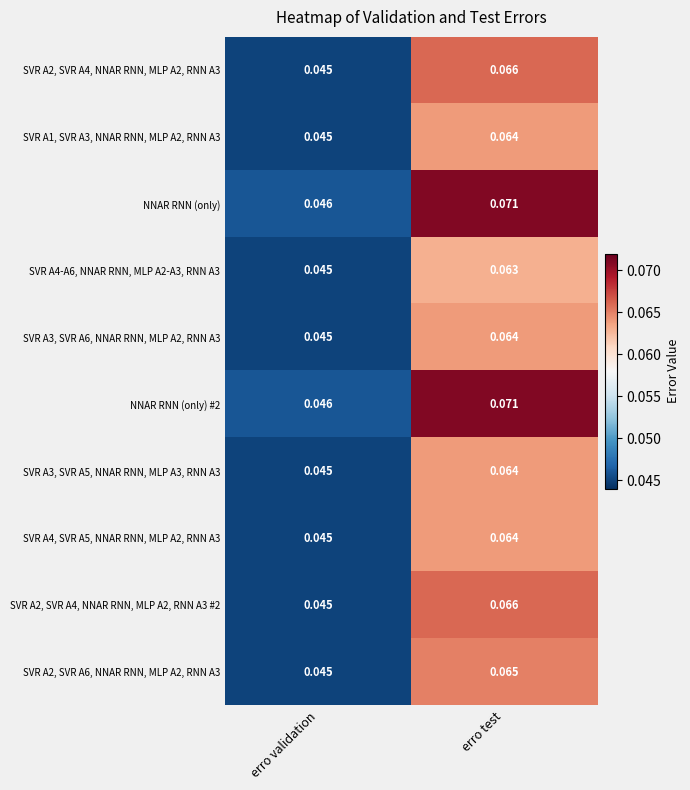

At which category is the sum across all series the highest?

erro test